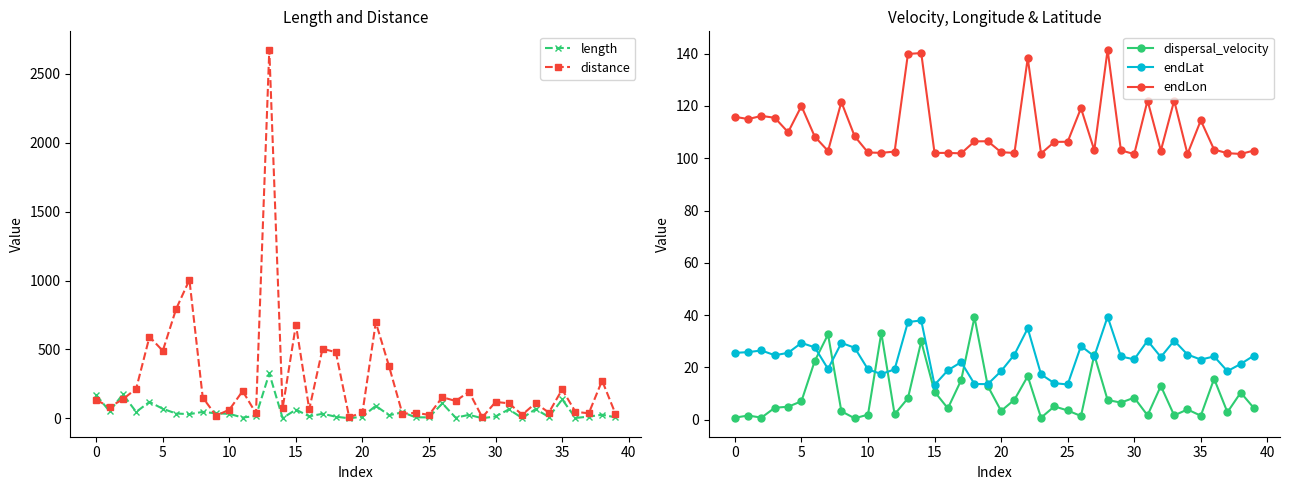

What is the difference between the maximum and second lowest values in the endLat series?

25.9